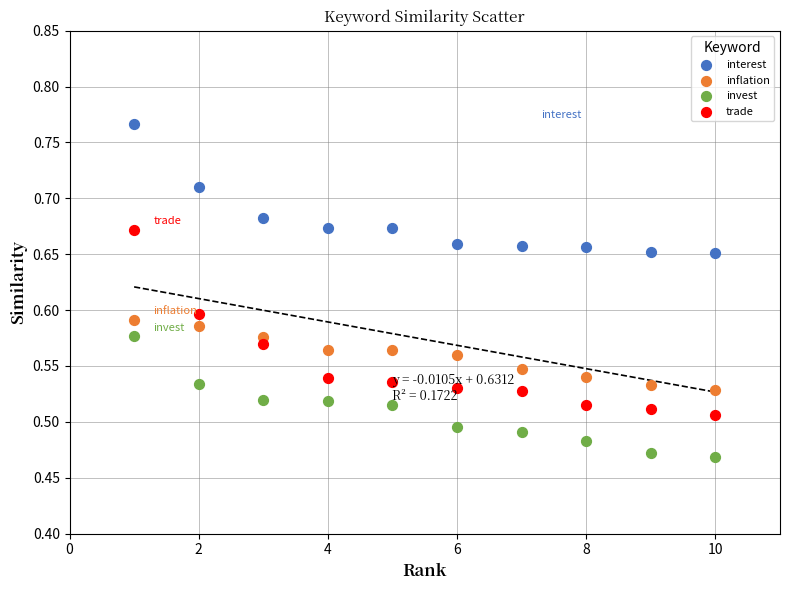

Which series contains the lowest Y value?

invest